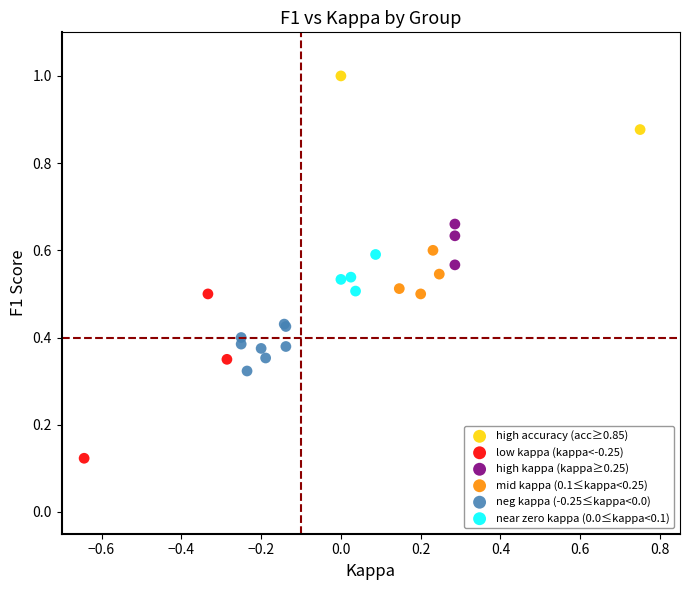

Which series reaches the maximum Y coordinate?

high accuracy (acc≥0.85)